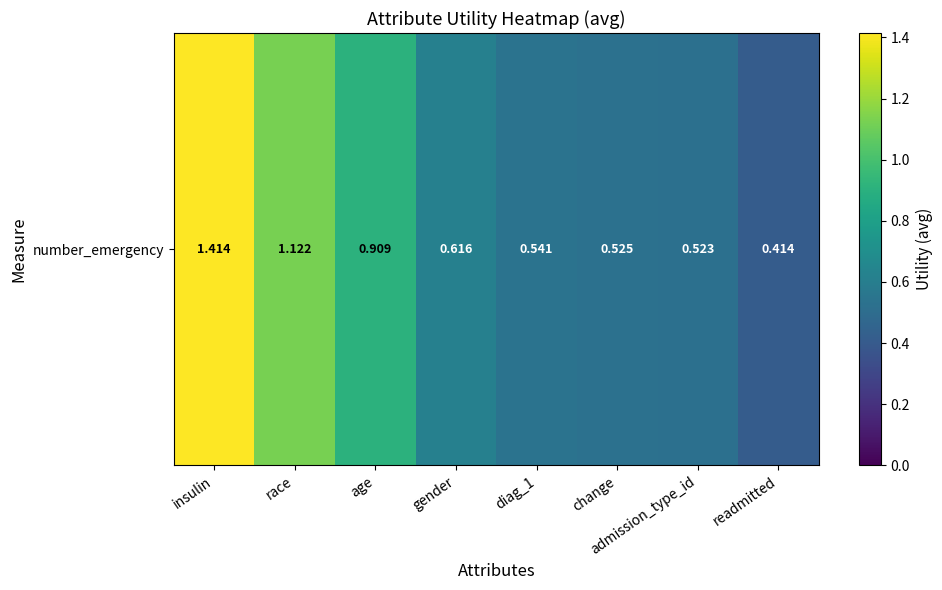

Reading left to right, list all the values displayed in this chart.

insulin=1.4	race=1.1	age=0.9	gender=0.6	diag_1=0.5	change=0.5	admission_type_id=0.5	readmitted=0.4